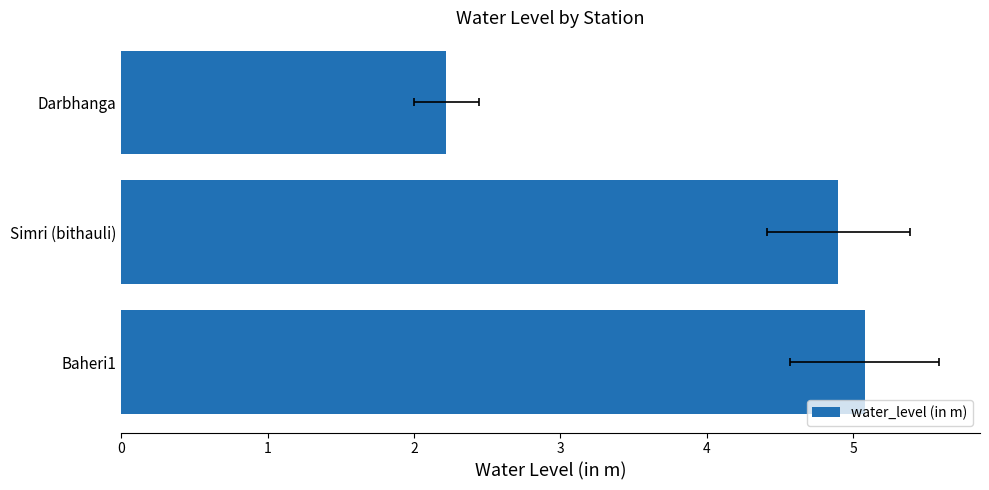

How many bars are there in total?

3